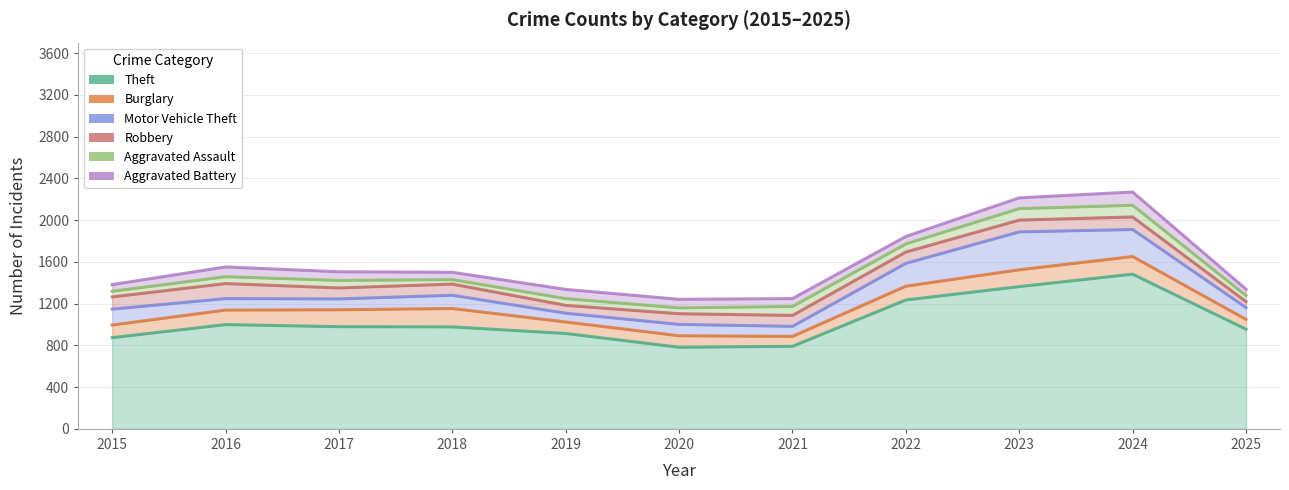

True or false: Motor Vehicle Theft and Theft cross at least once.

False